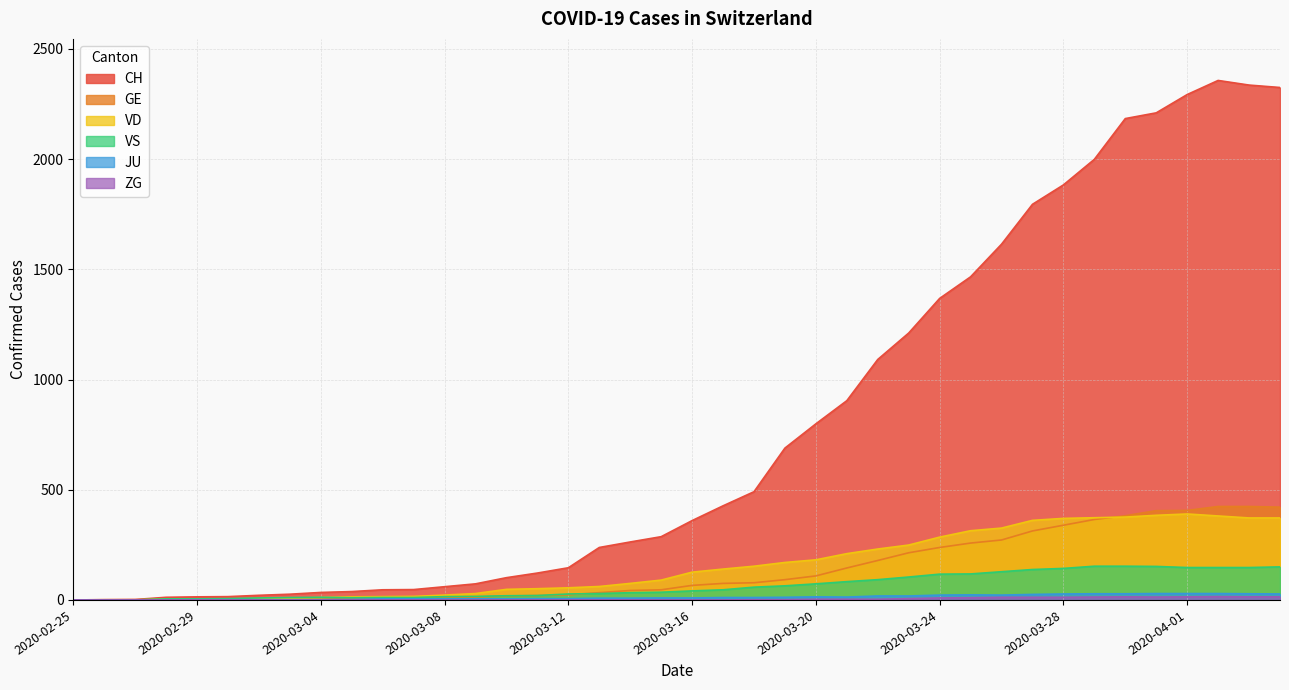

Which category has the lowest value across all series?

2020-02-25